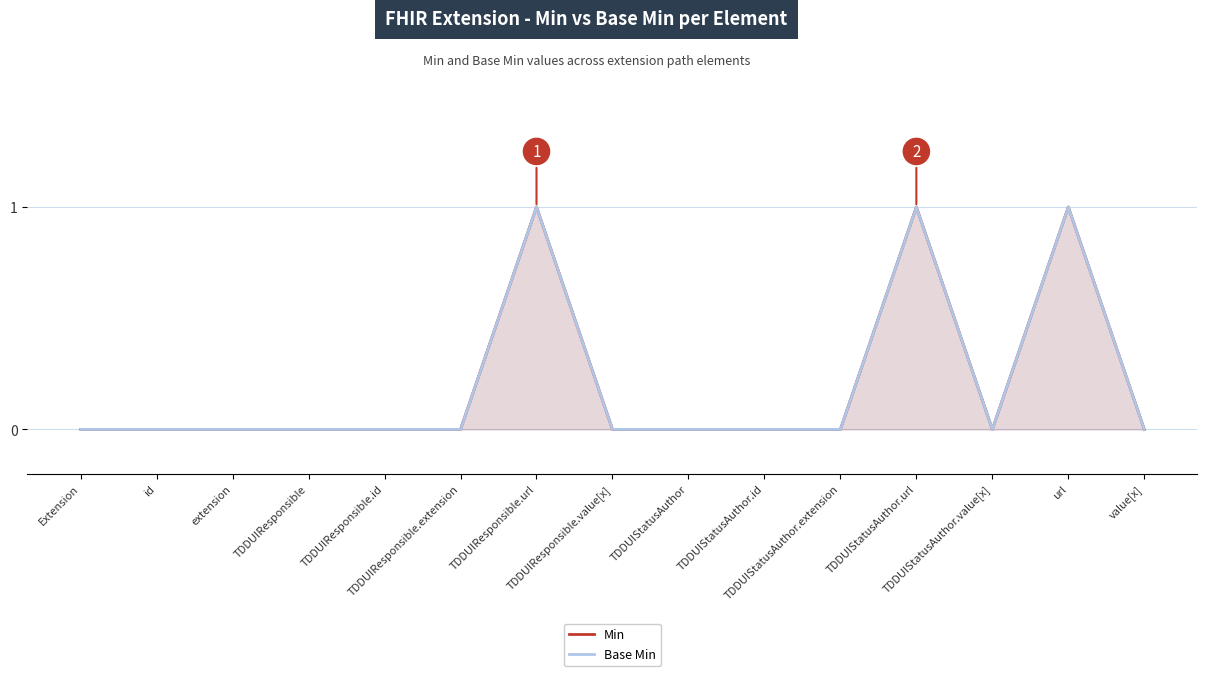

The value of Min at Extension is 0. True or false?

True